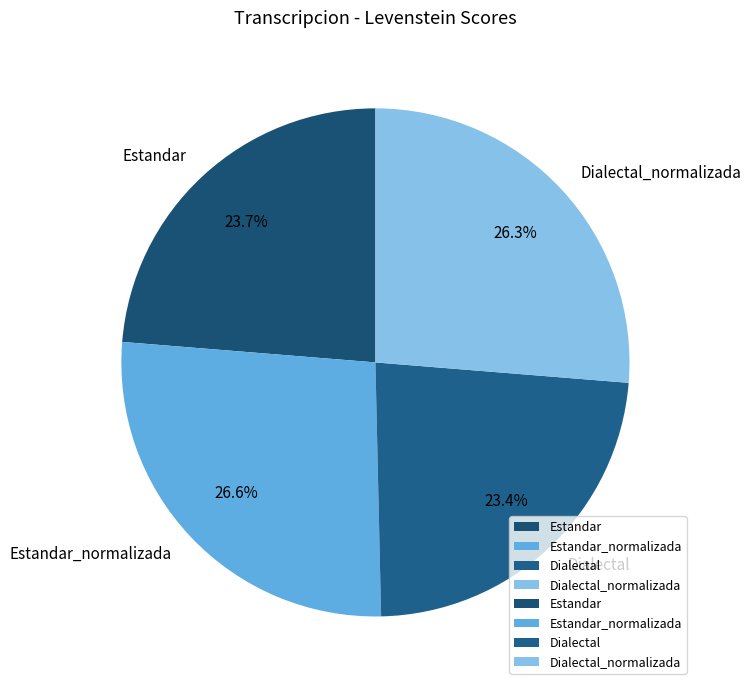

Combined, what portion of the pie is Dialectal and Estandar?

47.1%